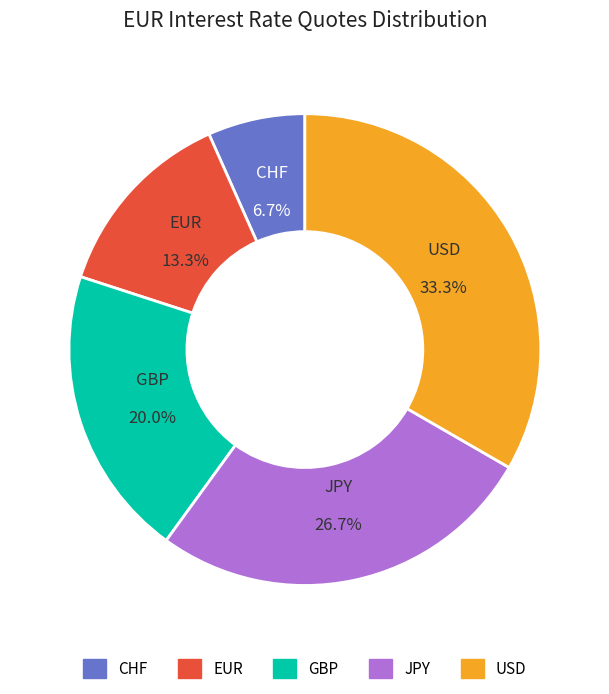

Does any single category account for the majority?

No